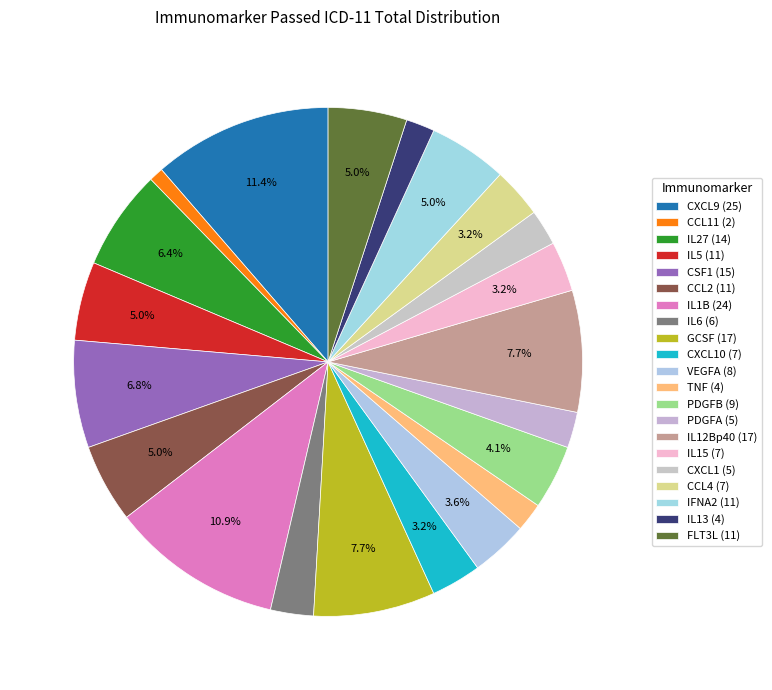

How many slices are in this pie chart?

21